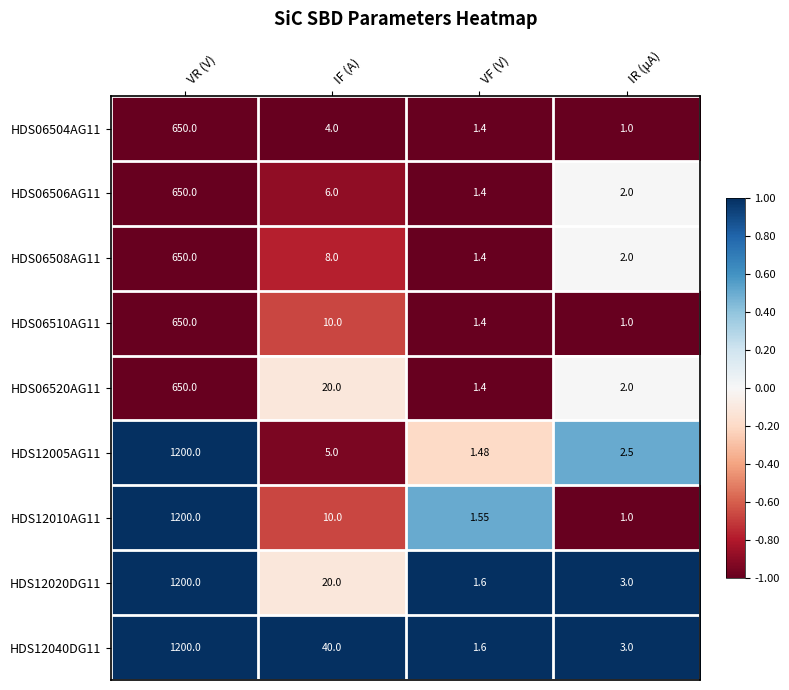

Where does the HDS06508AG11 series first go above 8?

VR (V)